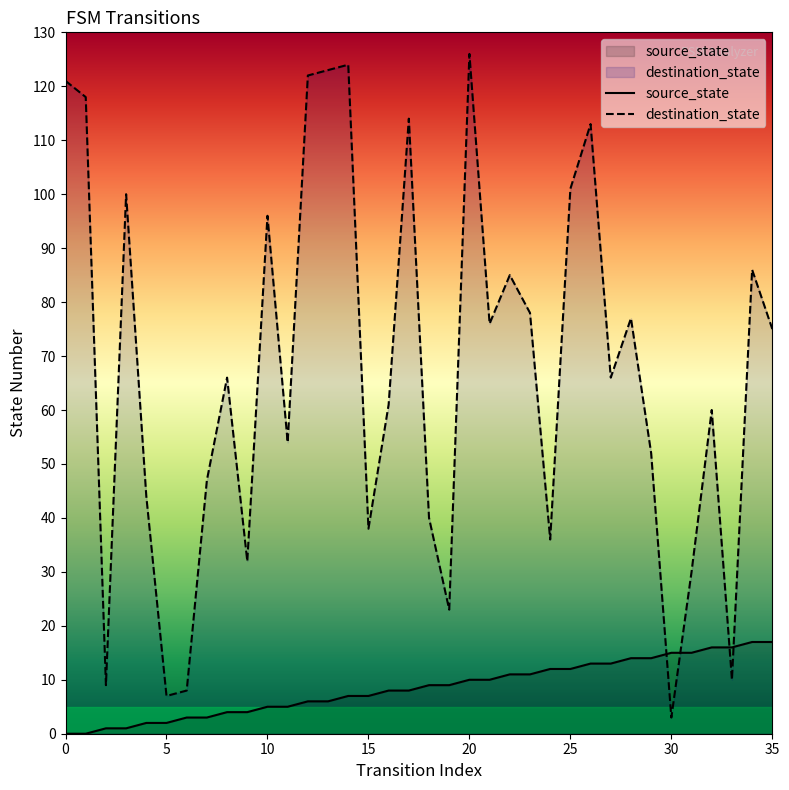

What are all the series names shown in the legend?

source_state, destination_state